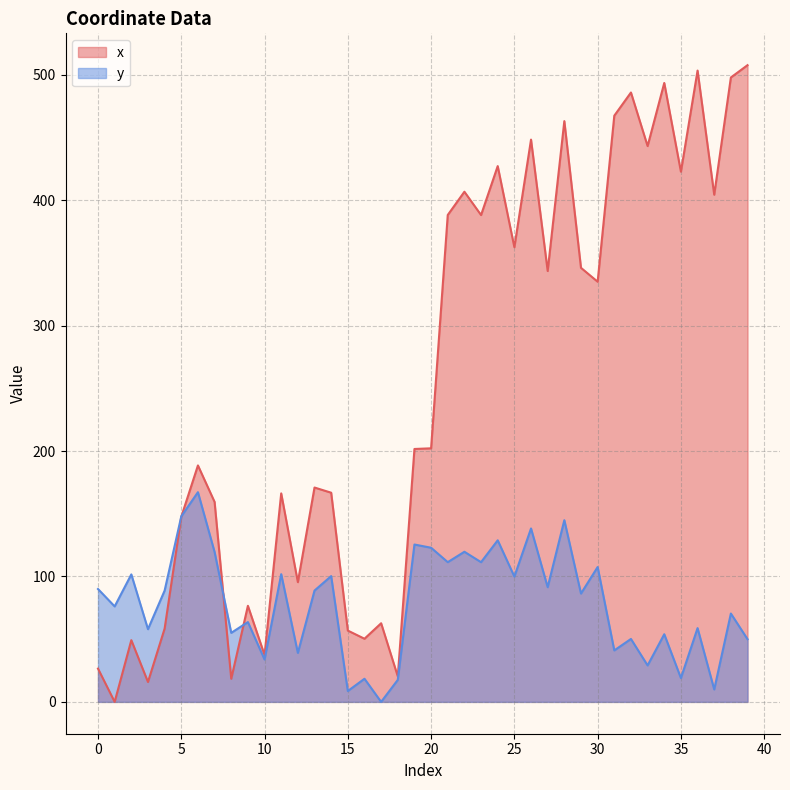

True or false: x and y cross at least once.

True